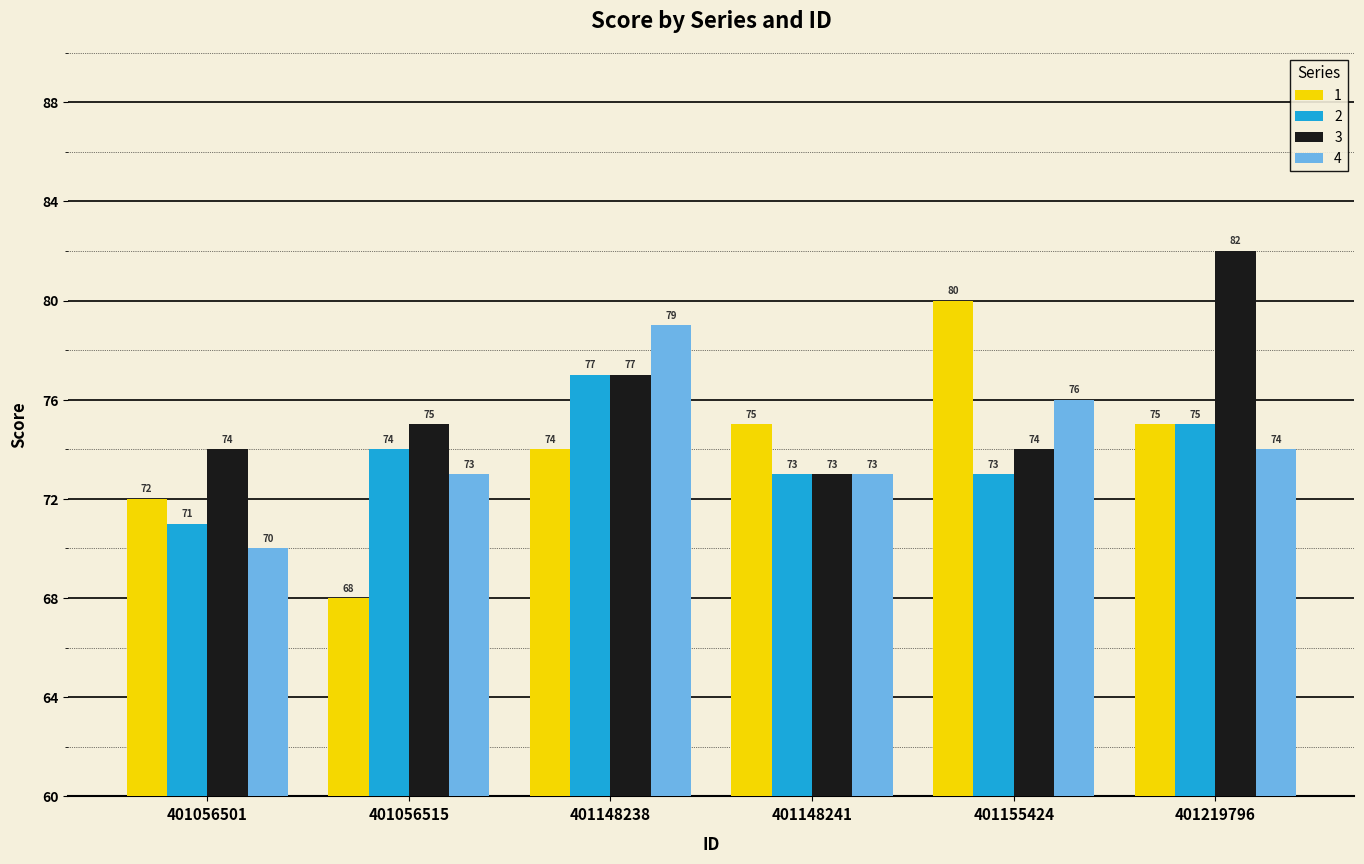

Is it true that 2 equals 74 at 401056515?

True